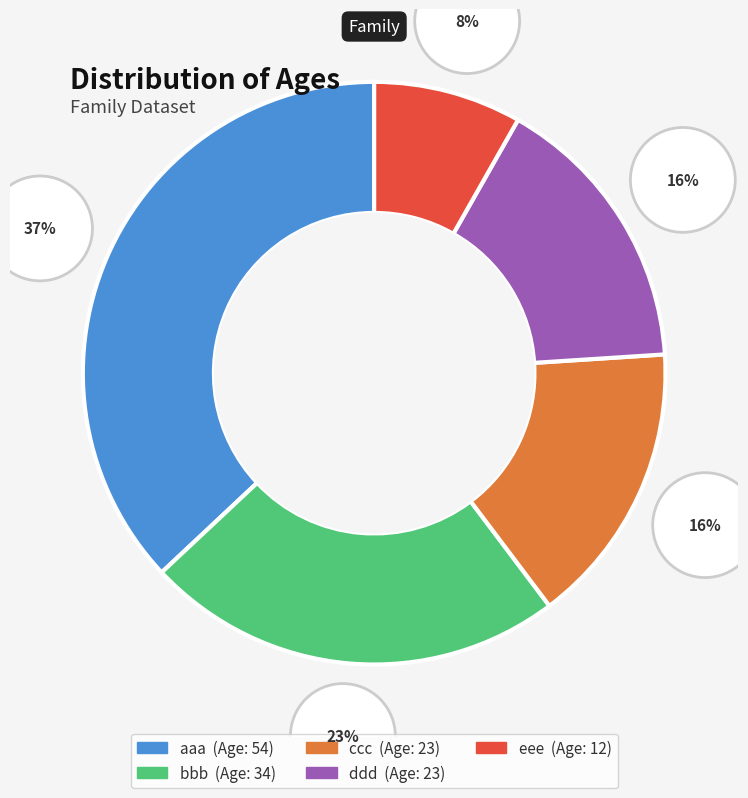

Do ddd and ccc together represent more than half of the pie?

No